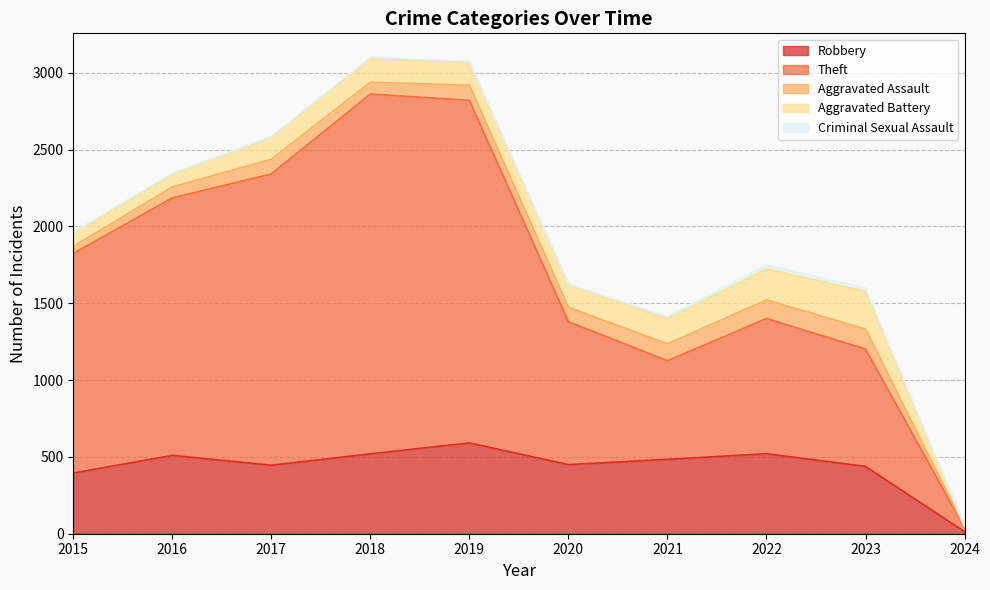

What are all the series names shown in the legend?

Robbery, Theft, Aggravated Assault, Aggravated Battery, Criminal Sexual Assault